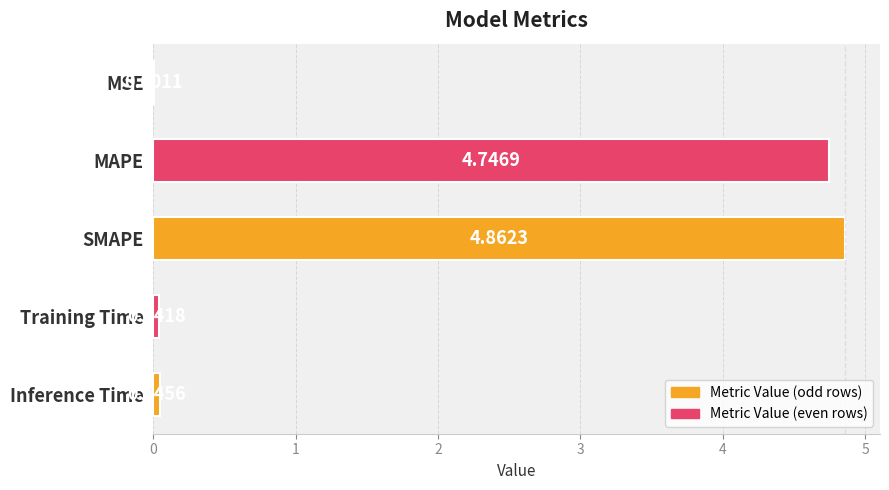

Which has a higher value, MSE or SMAPE?

SMAPE